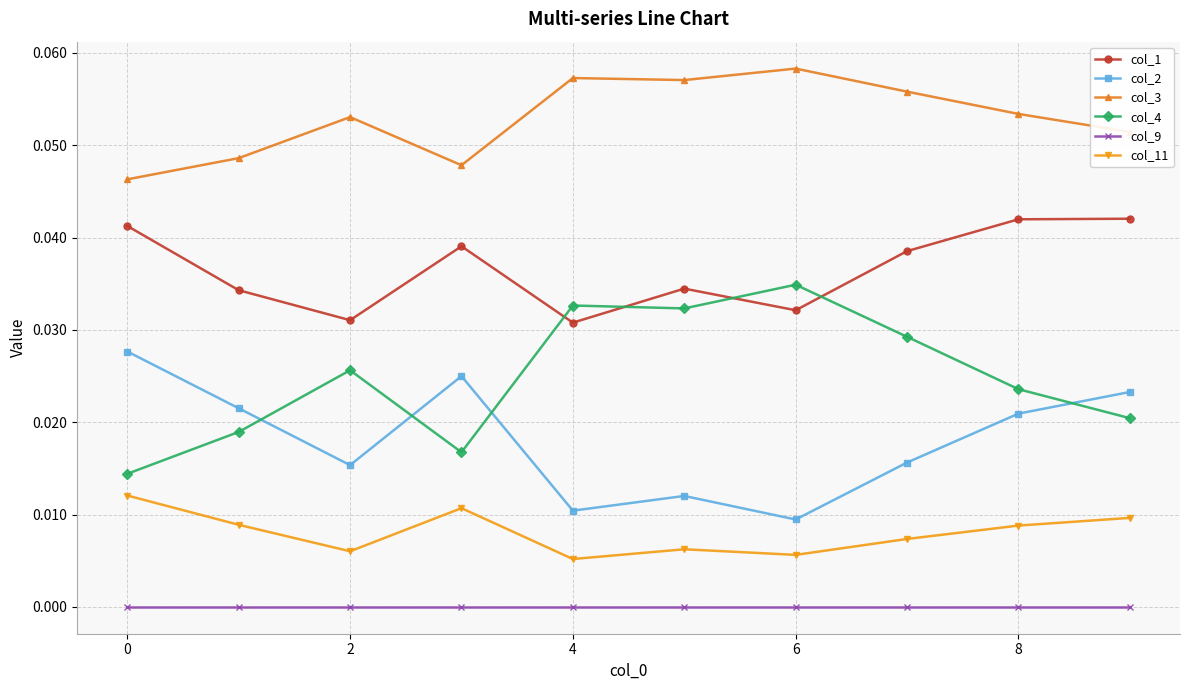

Which series ends up on top after the final intersection of col_4 and col_2?

col_2